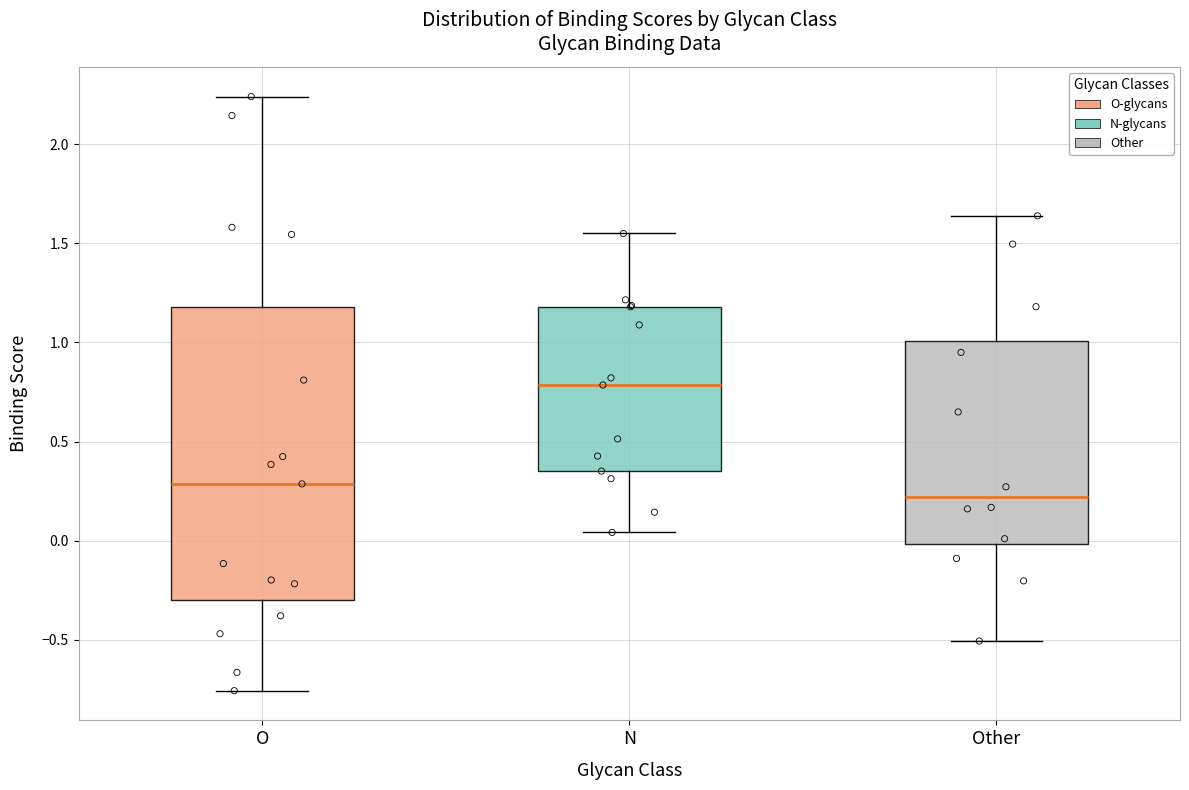

Which box is the tallest, from its lower edge to its upper edge?

O